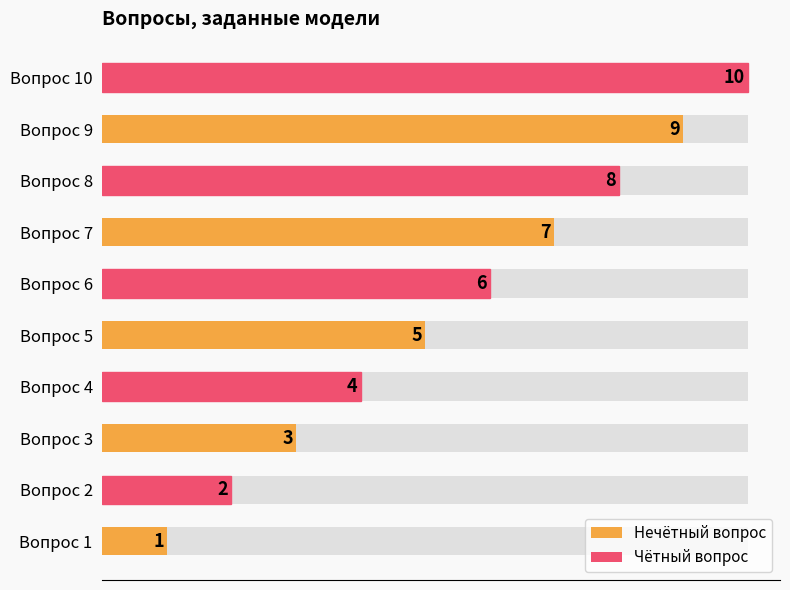

What is the label of the 3rd bar from the right?

7